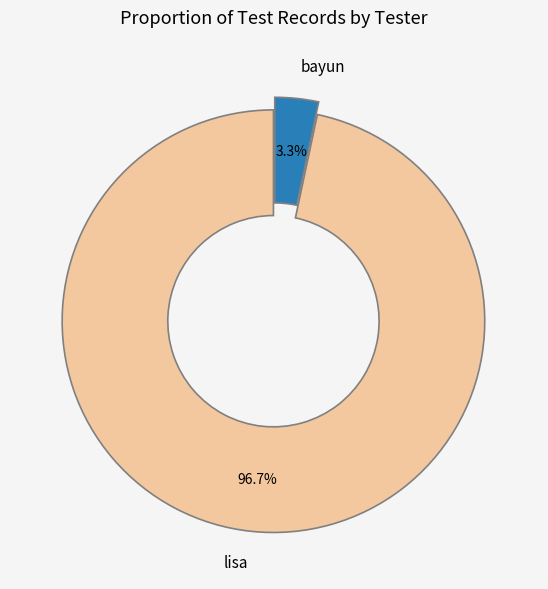

Which has a higher value, bayun or lisa?

lisa